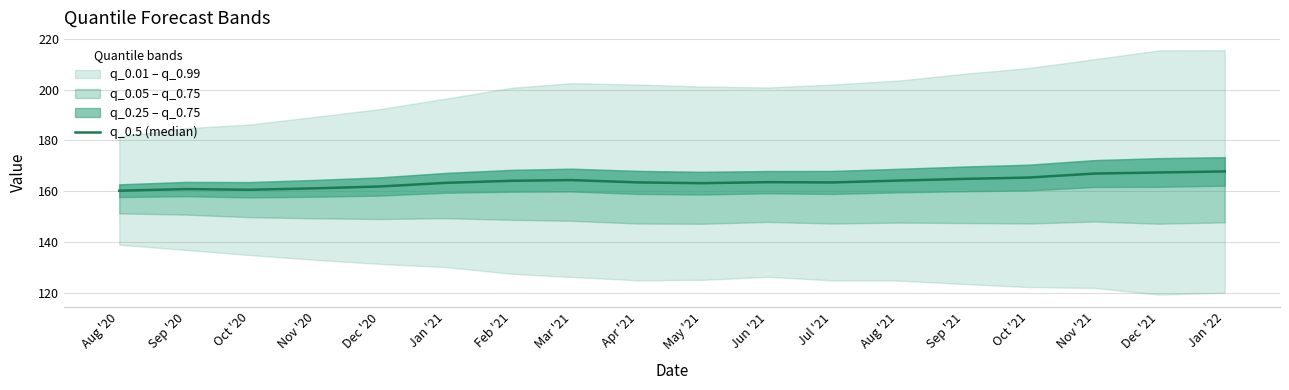

What is the difference between the values at Jun '21 and Dec '21?

3.8